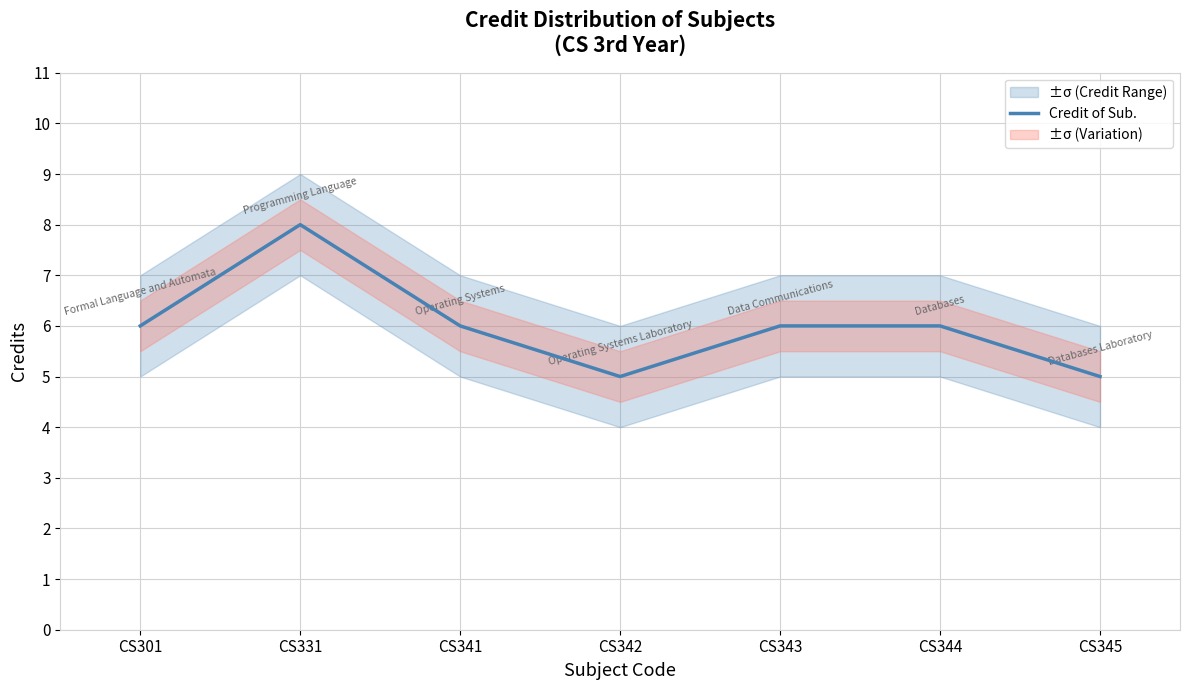

How many values are between 5 and 6?

6